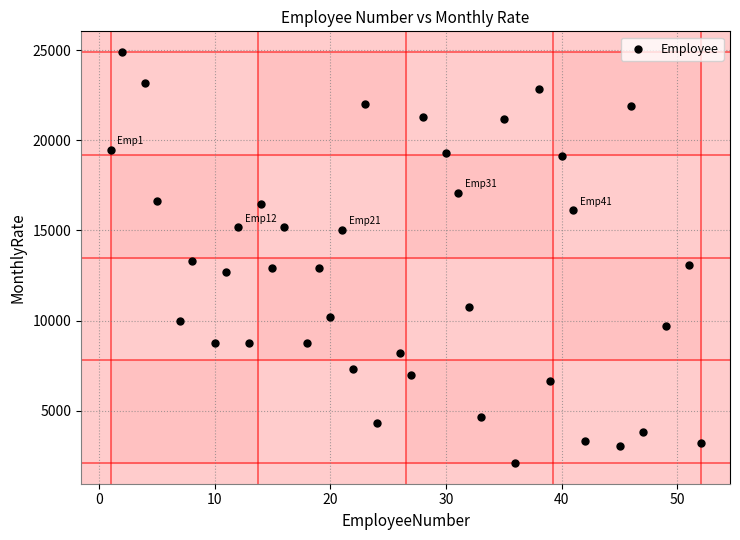

What is the range of X values (max minus min)?

51